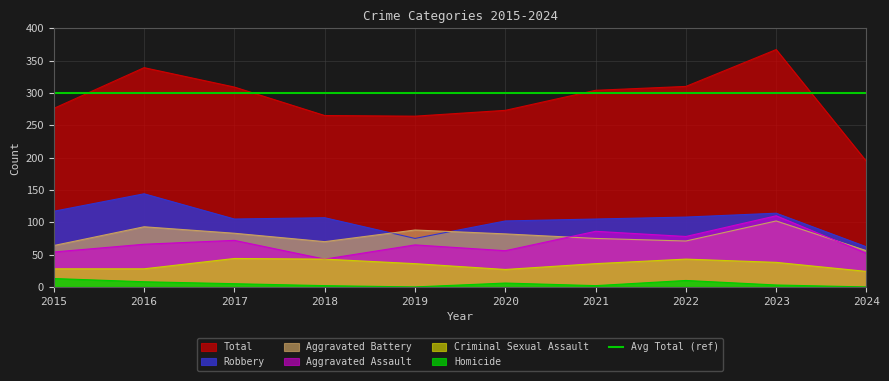

Between 2022 and 2023, which is larger?

2023